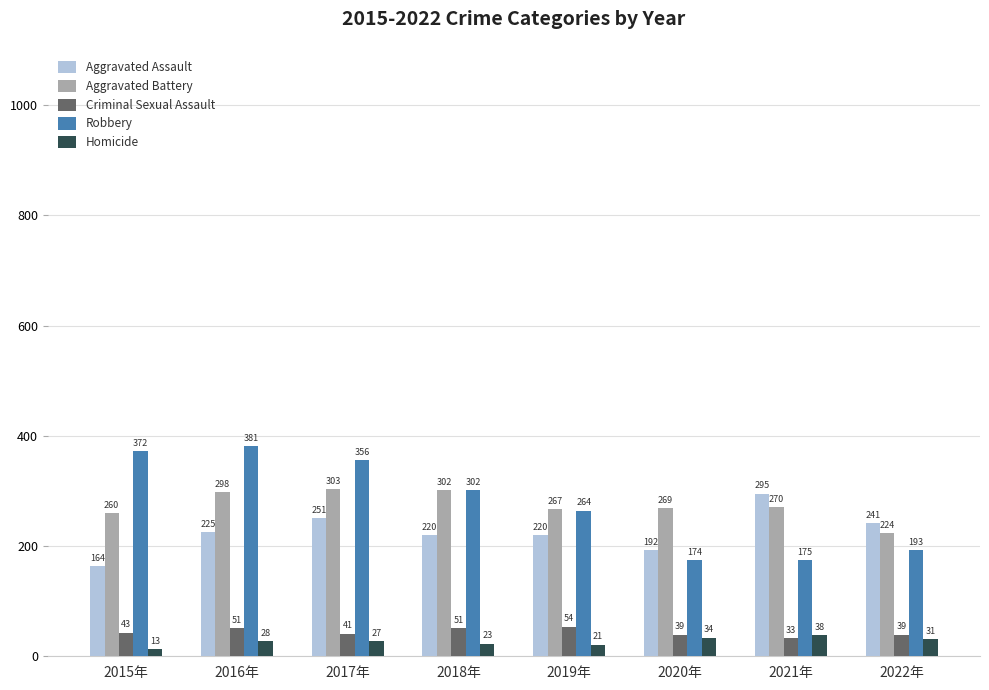

The value of Homicide at 2021年 is 38. True or false?

True